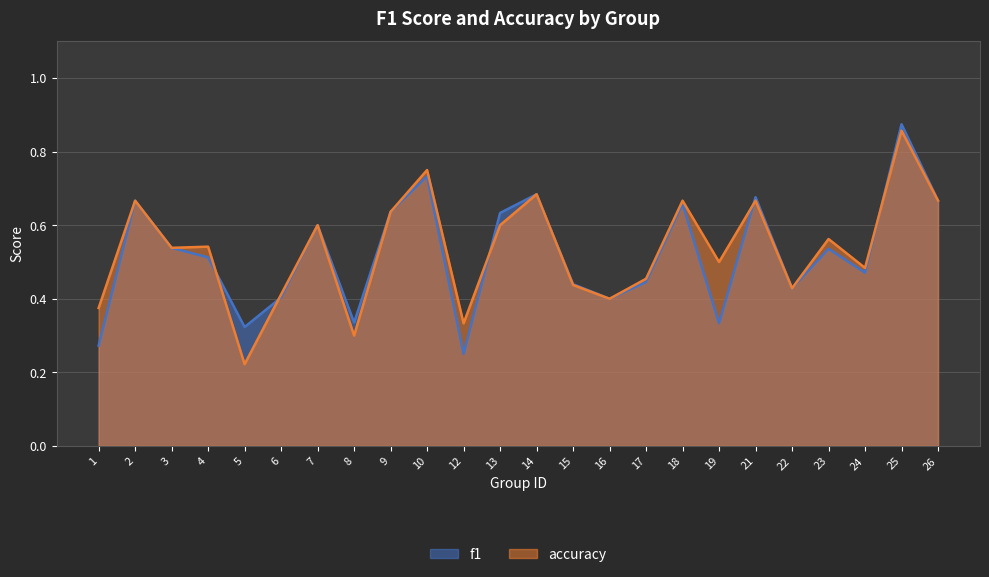

Between 7 and 16, which series saw the biggest shift?

f1